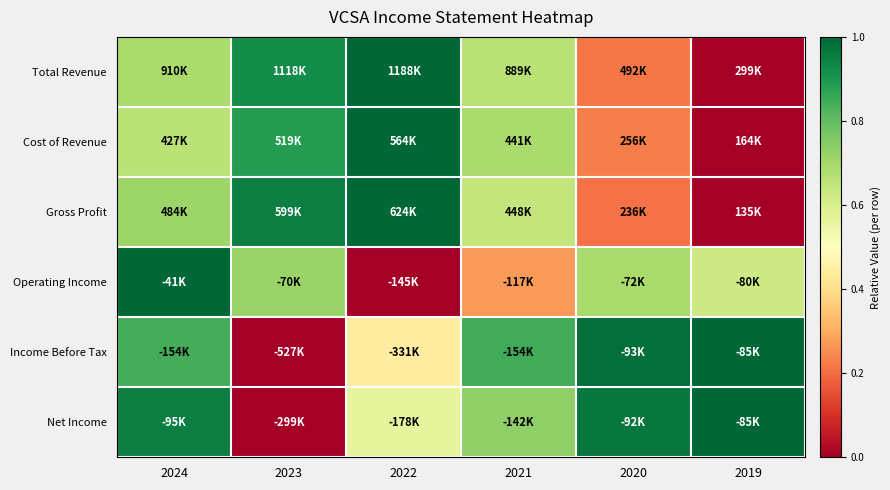

Reading right to left, transcribe all the data shown in this chart.

Total Revenue: 2019=0.0	2020=0.2	2021=0.7	2022=1.0	2023=0.9	2024=0.7
Cost of Revenue: 2019=0.0	2020=0.2	2021=0.7	2022=1.0	2023=0.9	2024=0.7
Gross Profit: 2019=0.0	2020=0.2	2021=0.6	2022=1.0	2023=0.9	2024=0.7
Operating Income: 2019=0.6	2020=0.7	2021=0.3	2022=0.0	2023=0.7	2024=1.0
Income Before Tax: 2019=1.0	2020=1.0	2021=0.8	2022=0.4	2023=0.0	2024=0.8
Net Income: 2019=1.0	2020=1.0	2021=0.7	2022=0.6	2023=0.0	2024=1.0